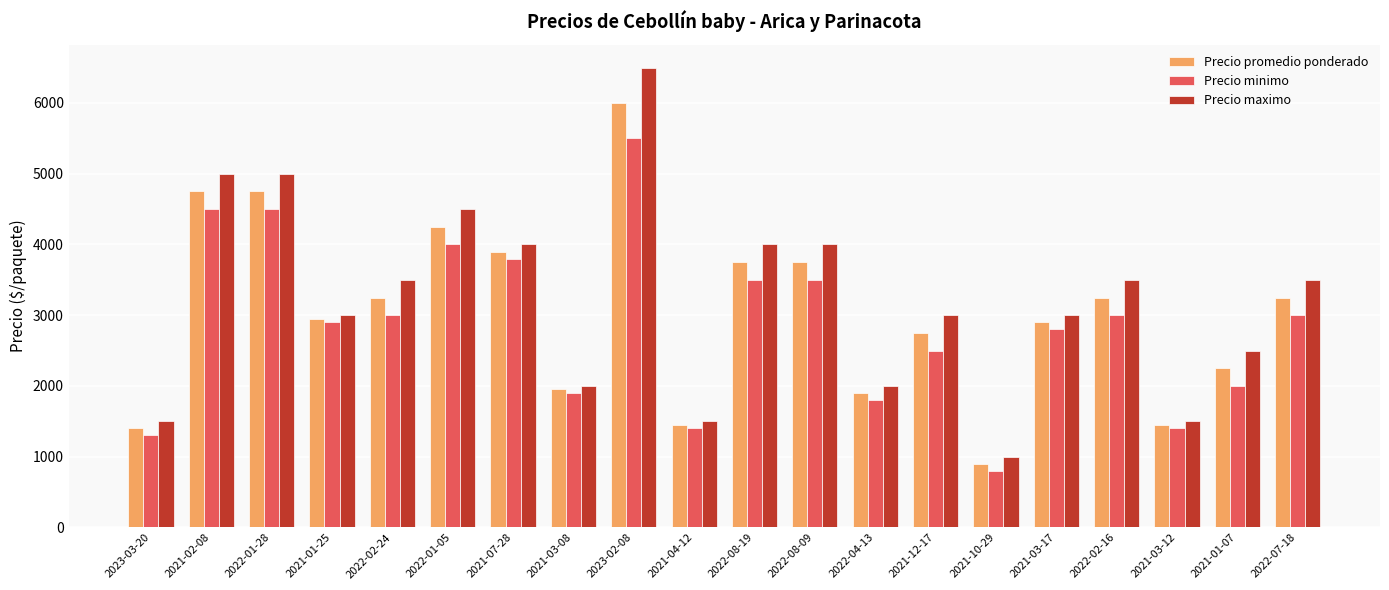

What is the label of the 7th bar from the left?

2021-07-28